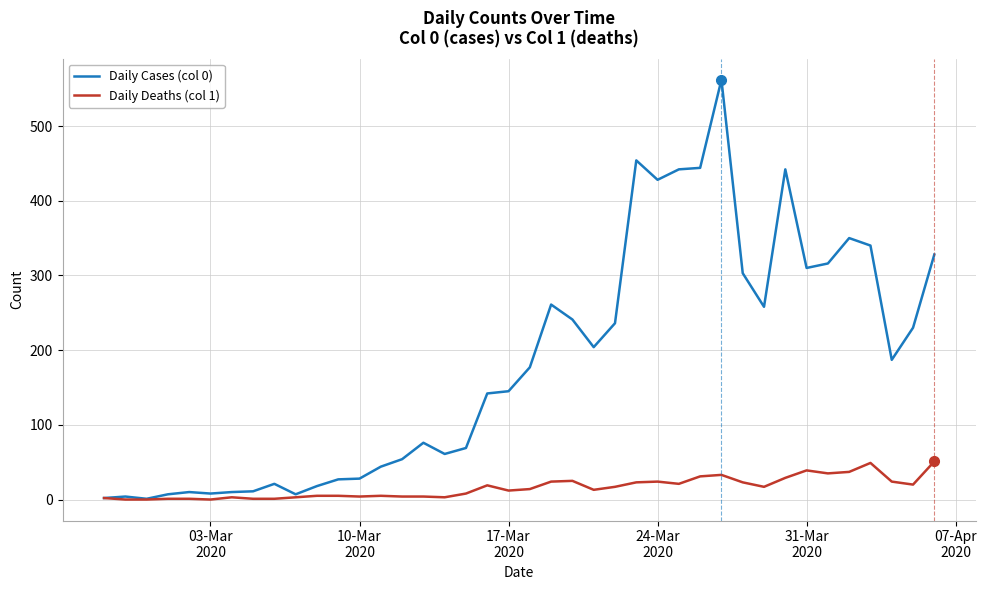

Which series has the widest spread of values?

Daily Cases (col 0)